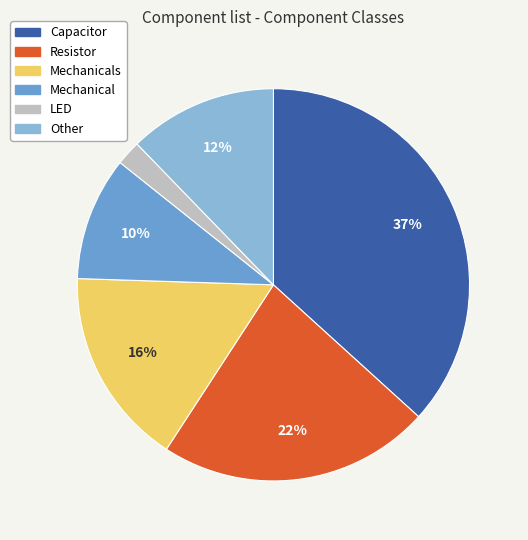

To the nearest percent, what is the difference between the largest and smallest slice percentages?

35%